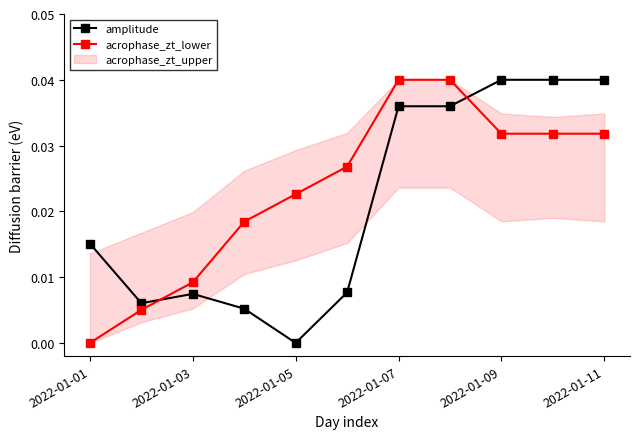

At which category does amplitude reach its first local peak?

2022-01-03